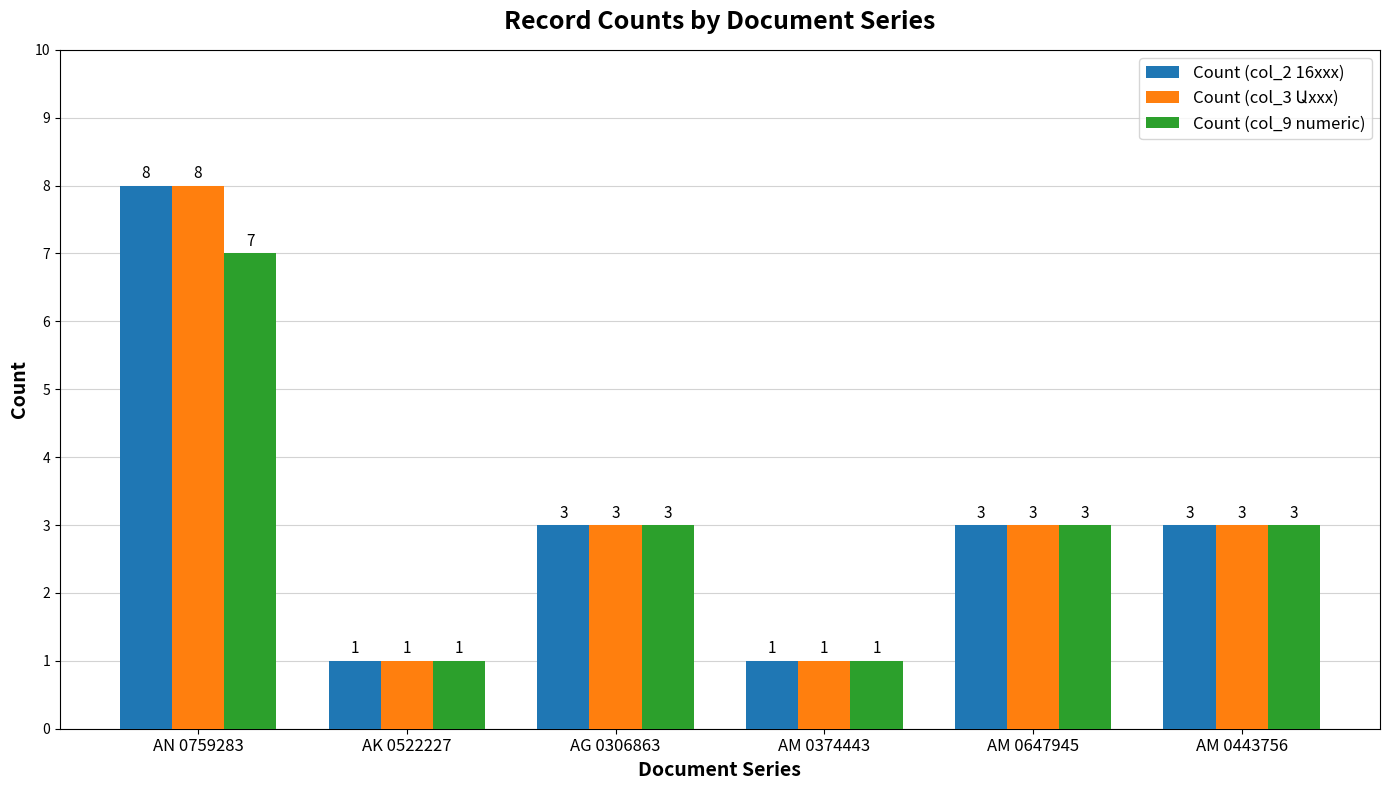

What is the difference between the Count (col_2 16xxx) values at AG 0306863 and AN 0759283?

5